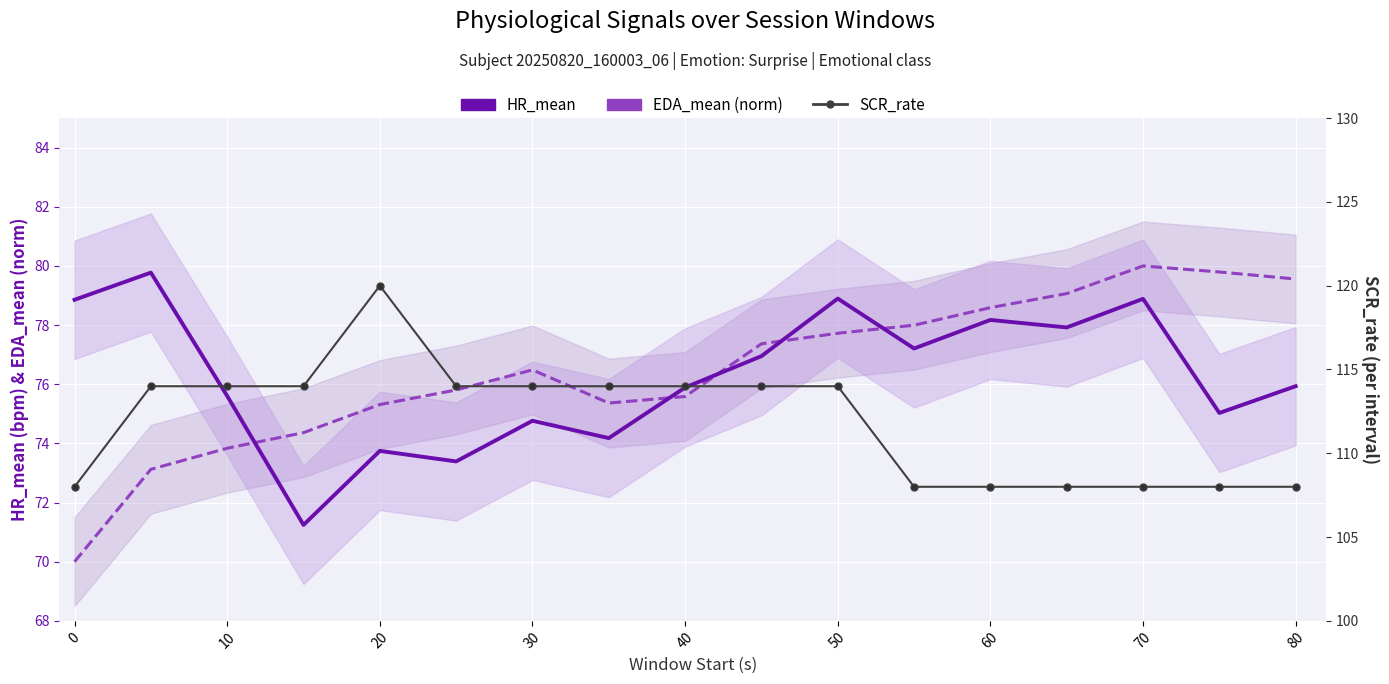

What is the maximum value shown in the chart?

120.0